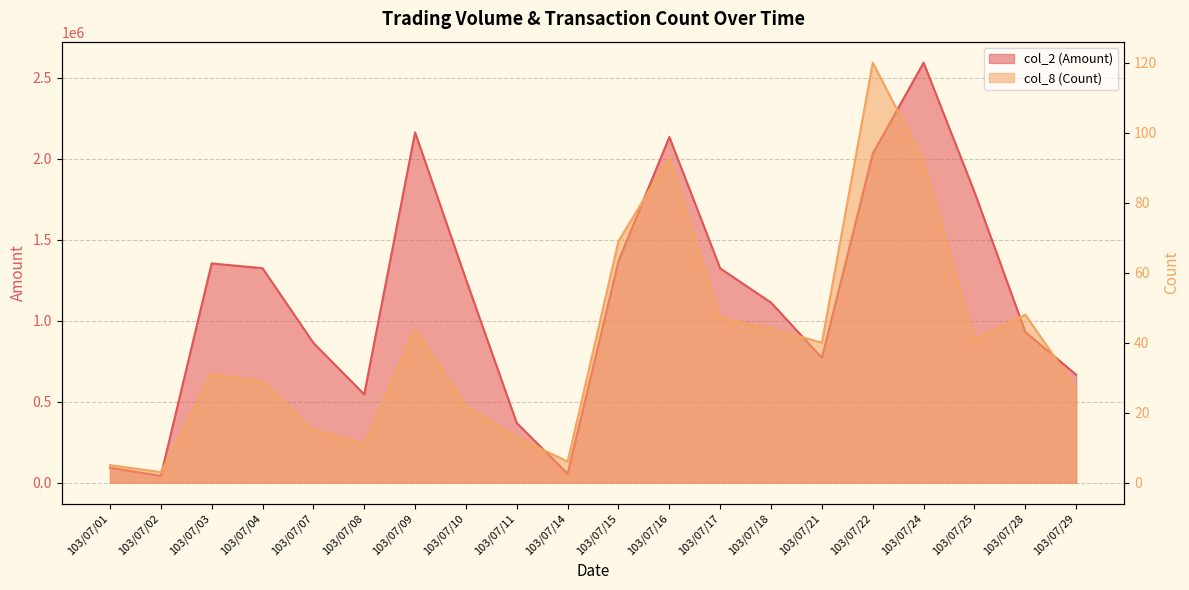

Is it true that col_2 (Amount) equals 1112150 at 103/07/18?

True